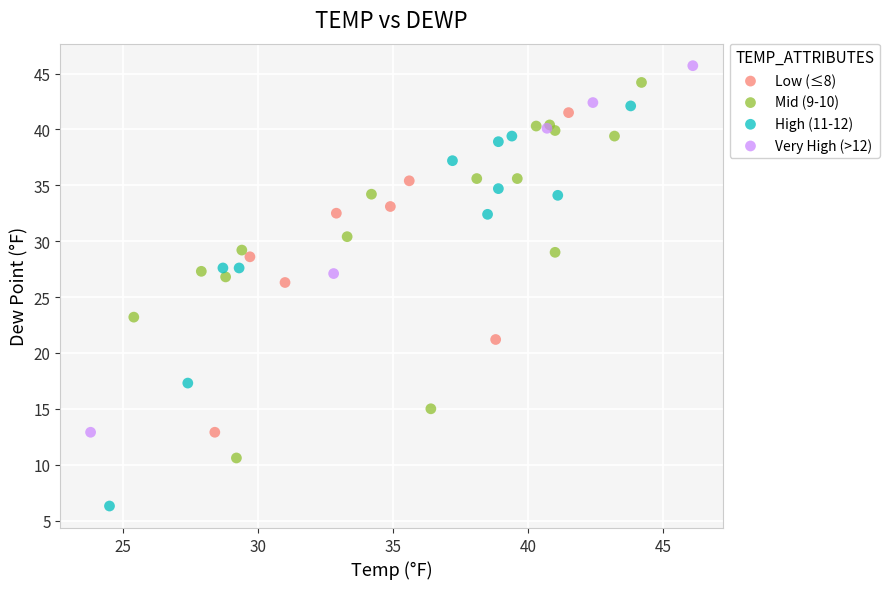

Which series reaches the maximum Y coordinate?

Very High (>12)